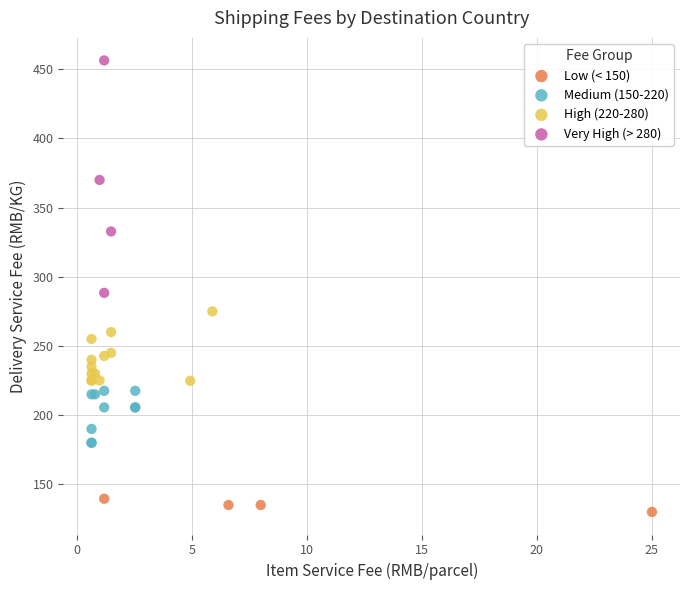

Which series reaches the minimum Y coordinate?

Low (< 150)